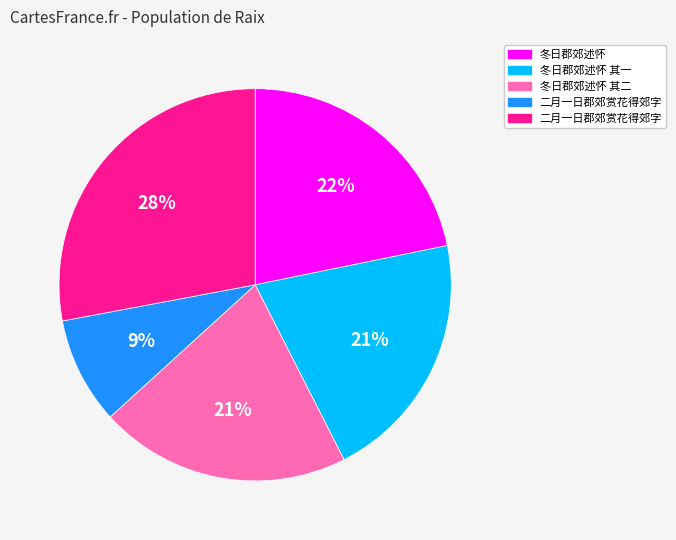

To the nearest percent, what is the average slice percentage?

20%